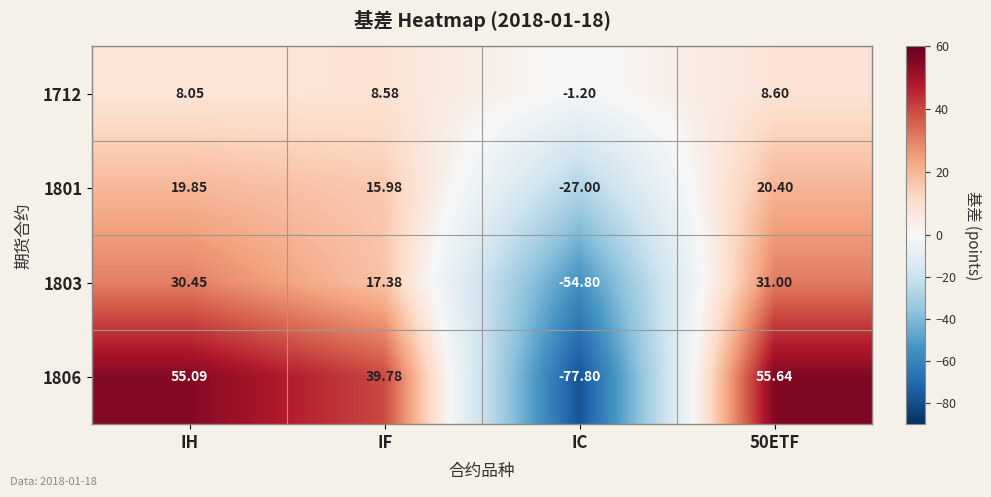

At which category does the chart reach its minimum across all series?

IC